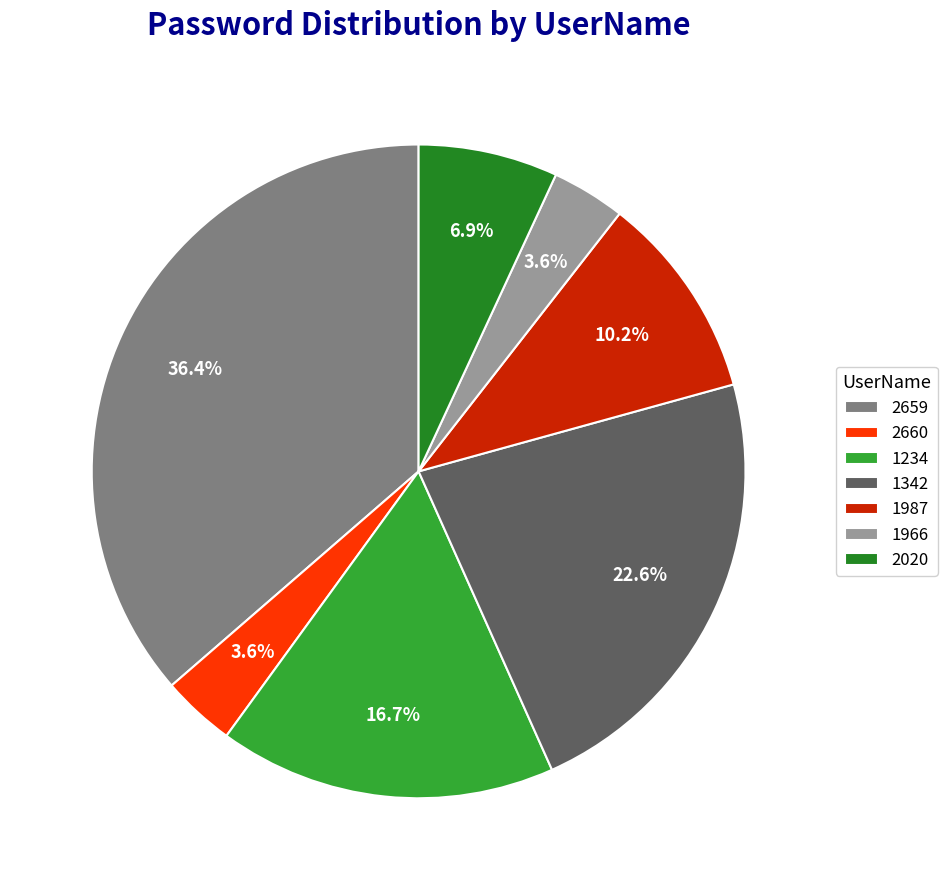

How much of the chart is everything except 1987?

89.8%